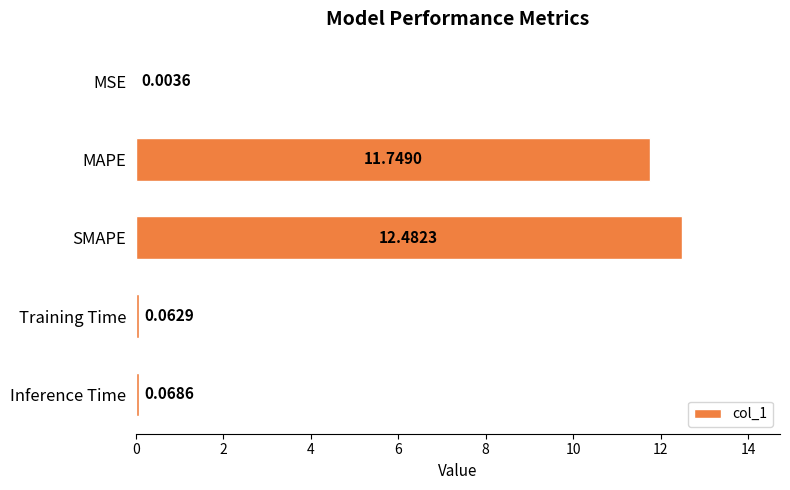

What is the change in value from MAPE to Training Time?

-11.7